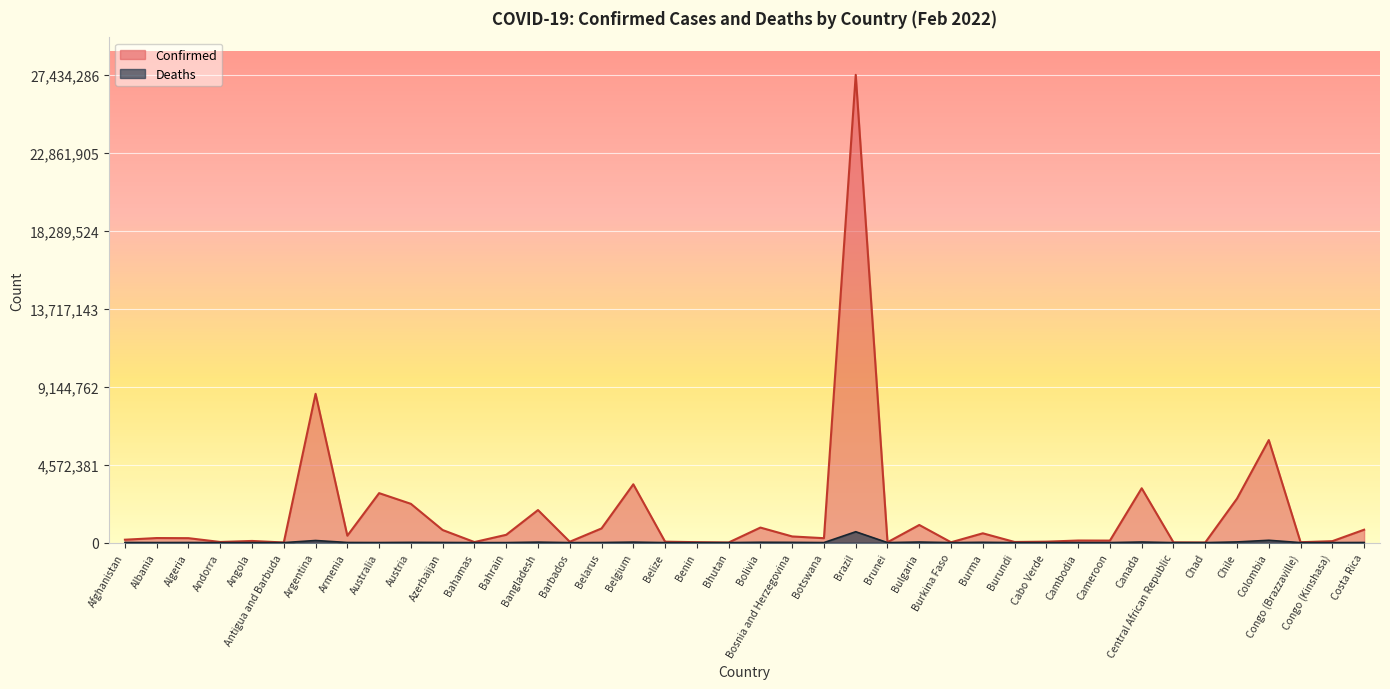

How many lines are shown in the chart?

2